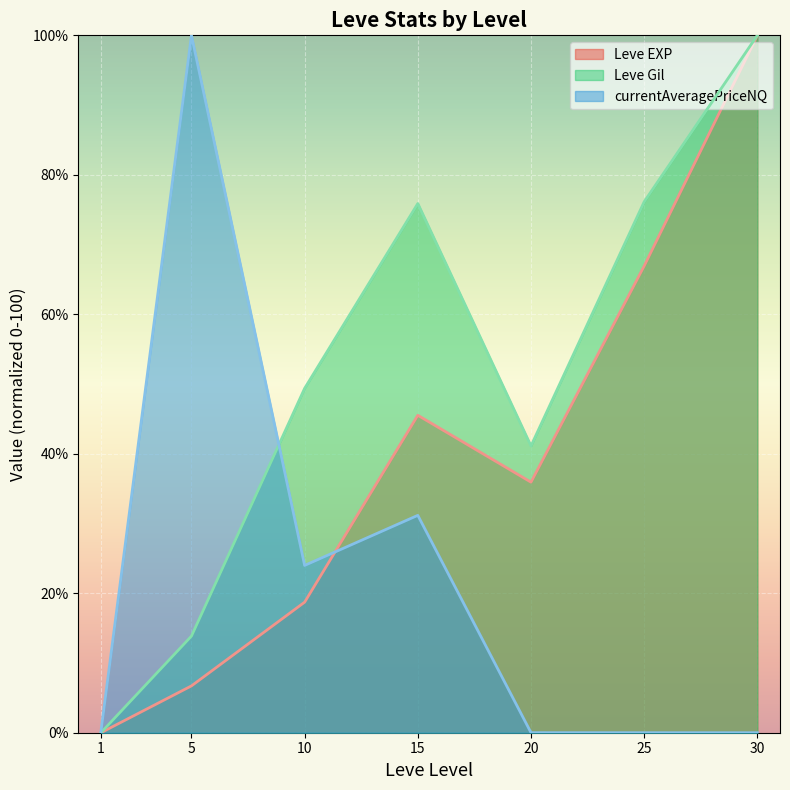

The currentAveragePriceNQ (line) series shows 0.0 at 30. True or false?

True